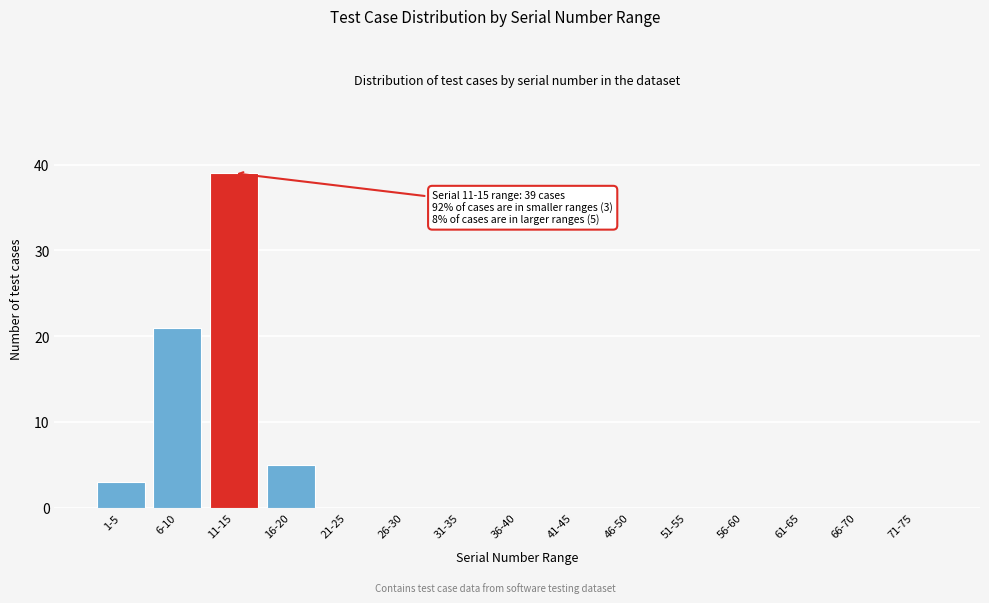

Reading right to left, transcribe all the data shown in this chart.

71-75=0	66-70=0	61-65=0	56-60=0	51-55=0	46-50=0	41-45=0	36-40=0	31-35=0	26-30=0	21-25=0	16-20=5	11-15=39	6-10=21	1-5=3